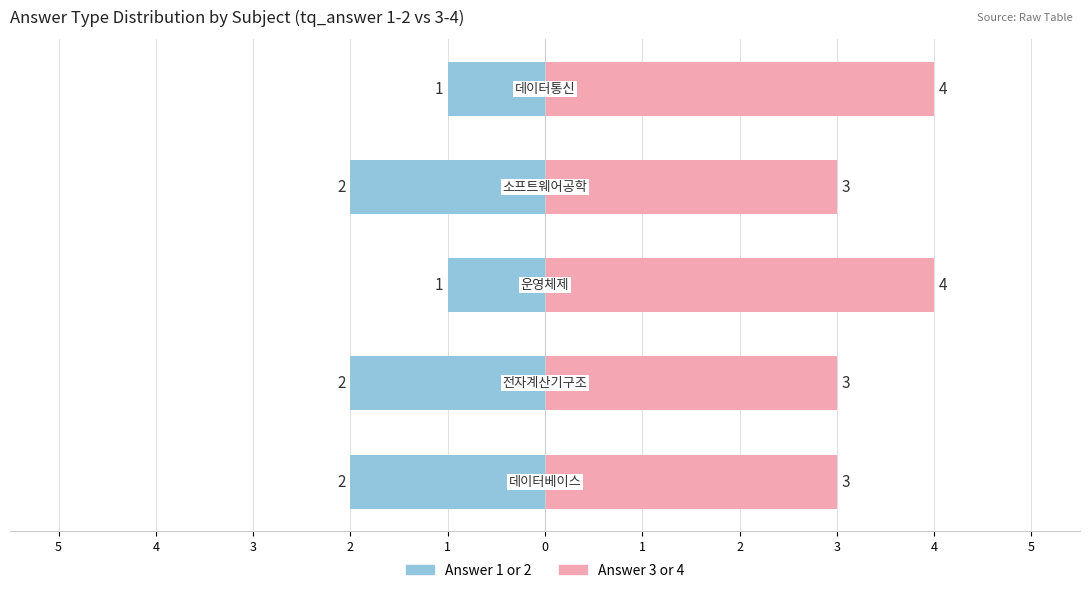

Rank the series by their maximum value, from lowest to highest.

Answer 1 or 2, Answer 3 or 4